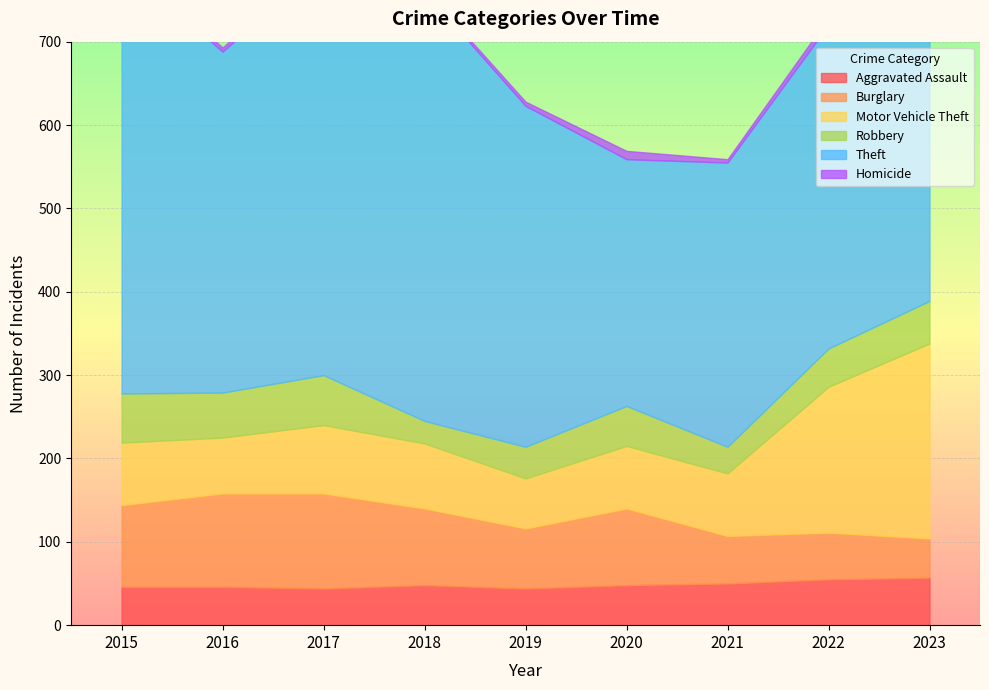

True or false: Robbery has more than 0 points higher than both neighbors.

True